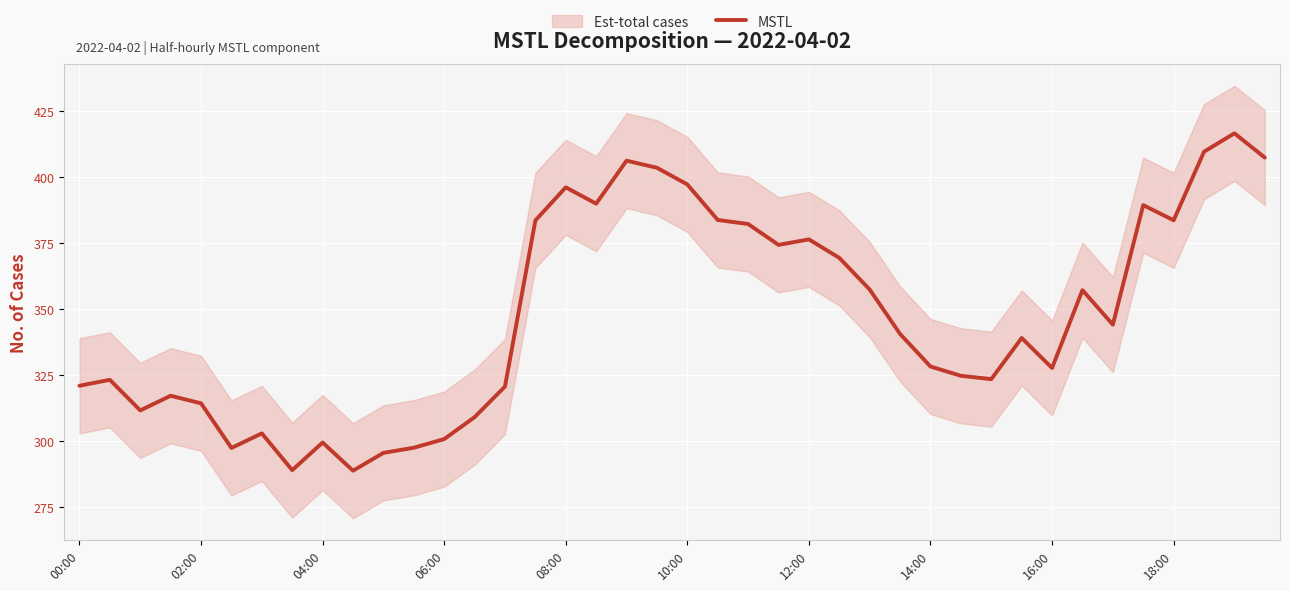

Read the value at 29.

324.7